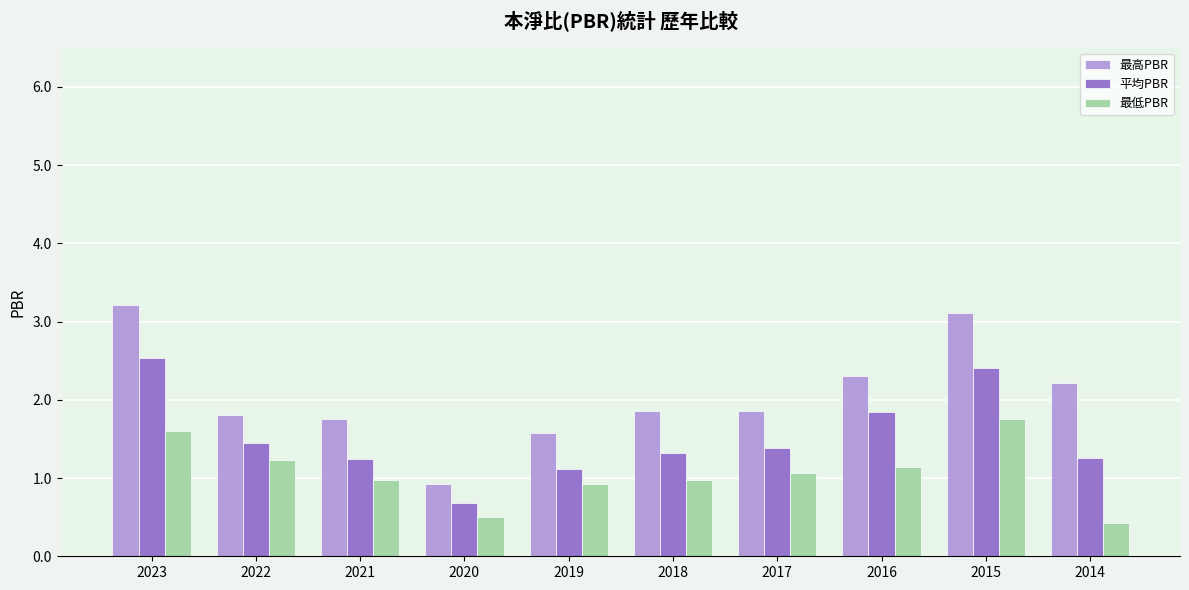

What are all the series names shown in the legend?

最高PBR, 平均PBR, 最低PBR